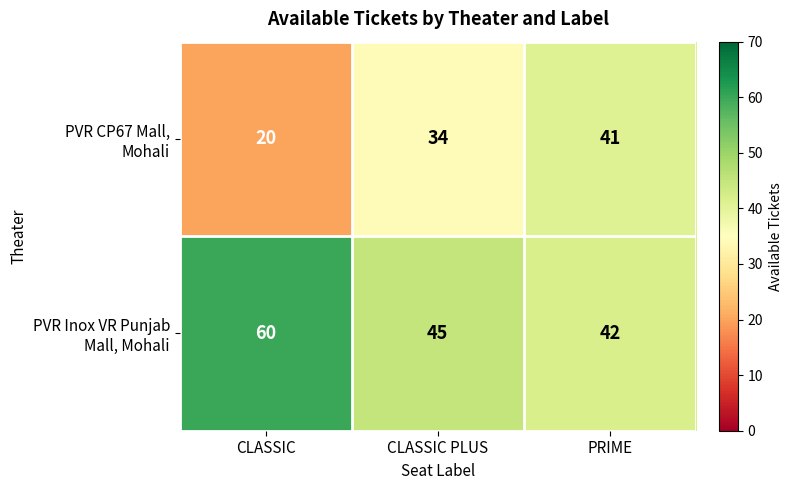

What is the maximum value shown in the chart?

60